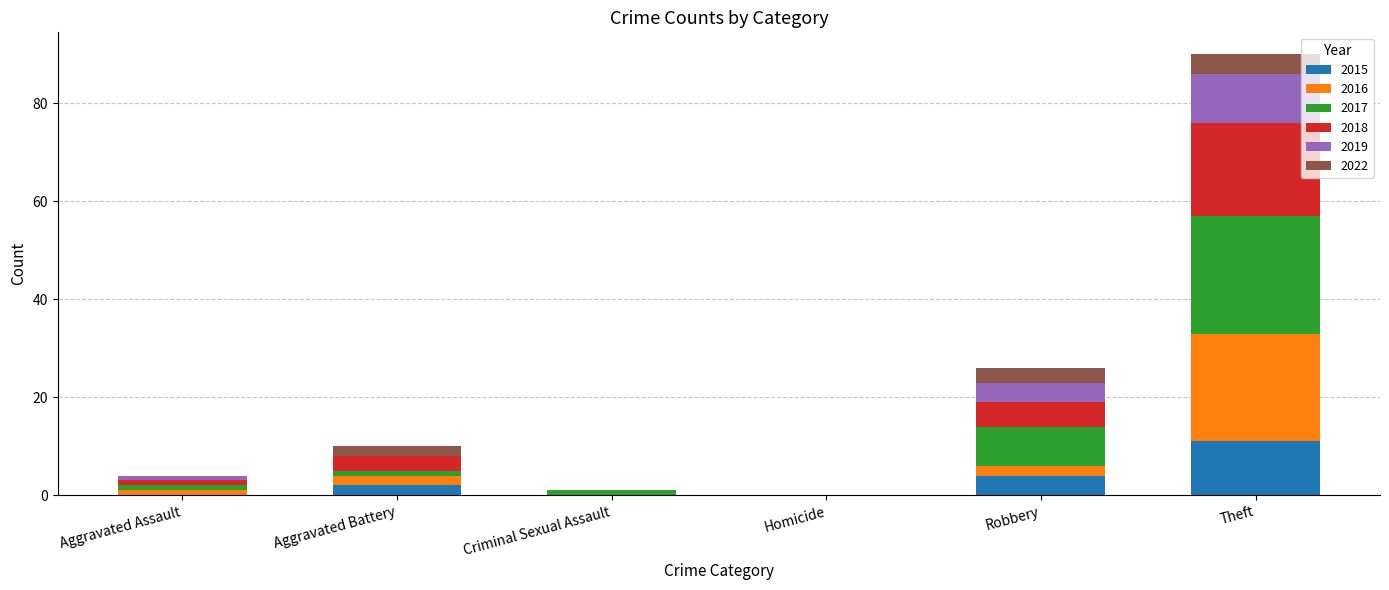

Is it true that 2015 equals 2 at Aggravated Battery?

True